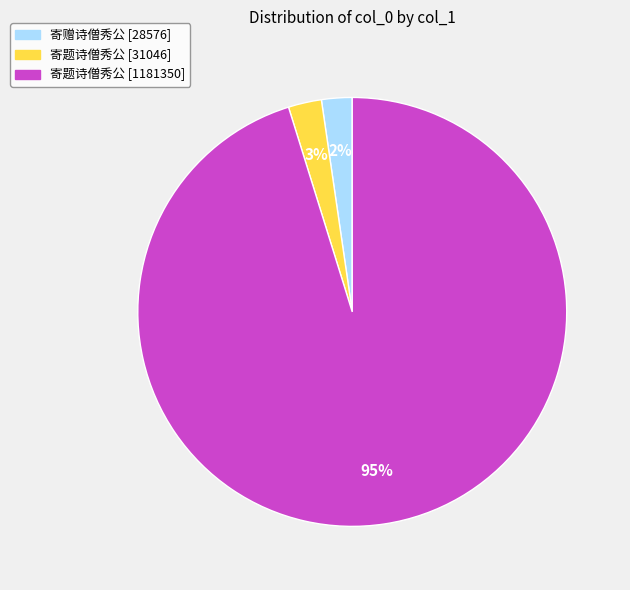

To the nearest percent, what percentage of the pie is 寄题诗僧秀公 [31046]?

3%